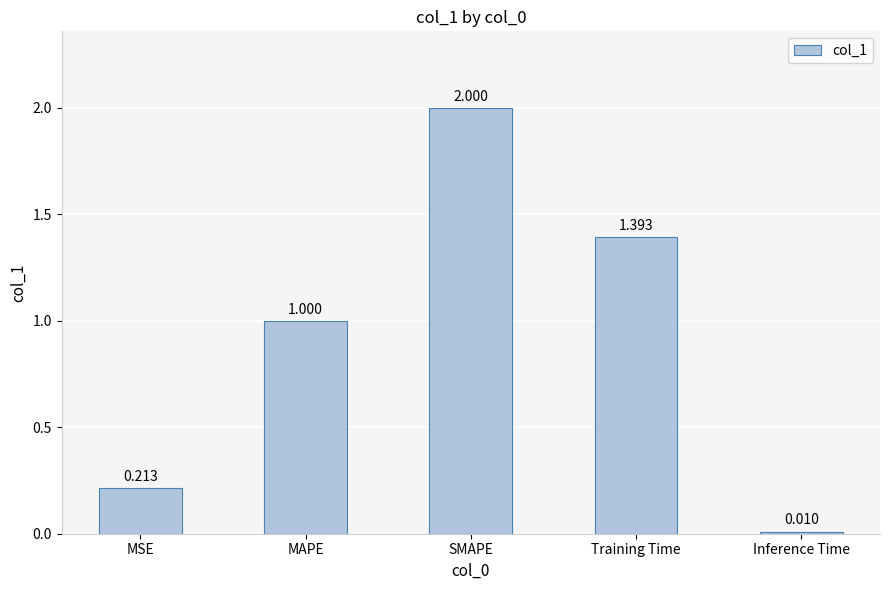

Between Inference Time and SMAPE, which is larger?

SMAPE